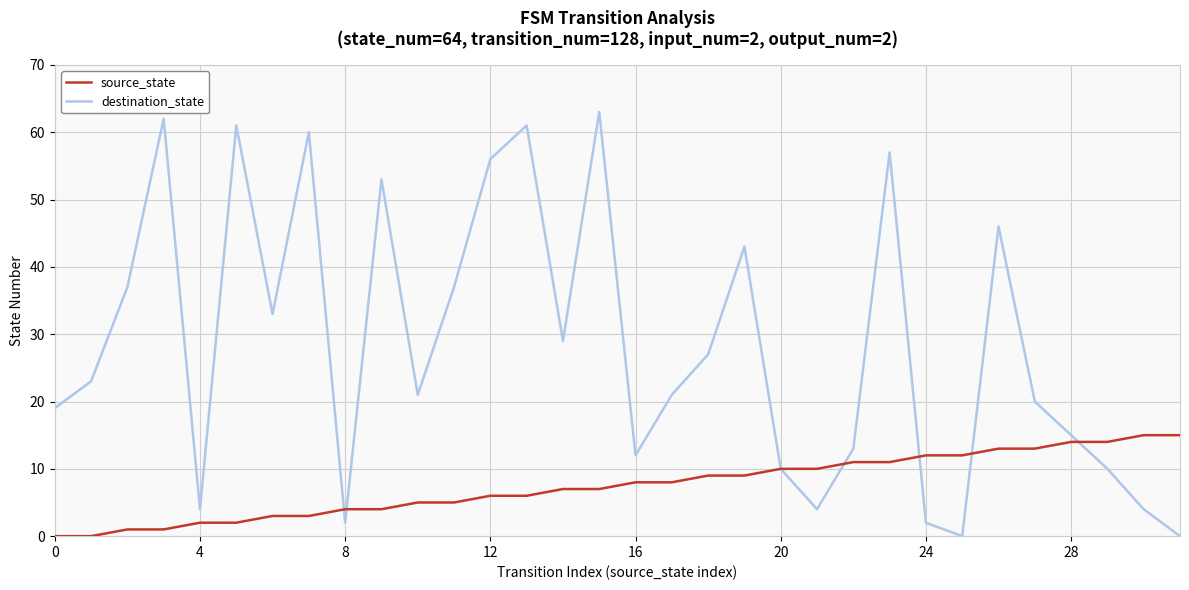

Which series has the largest range (max minus min)?

destination_state